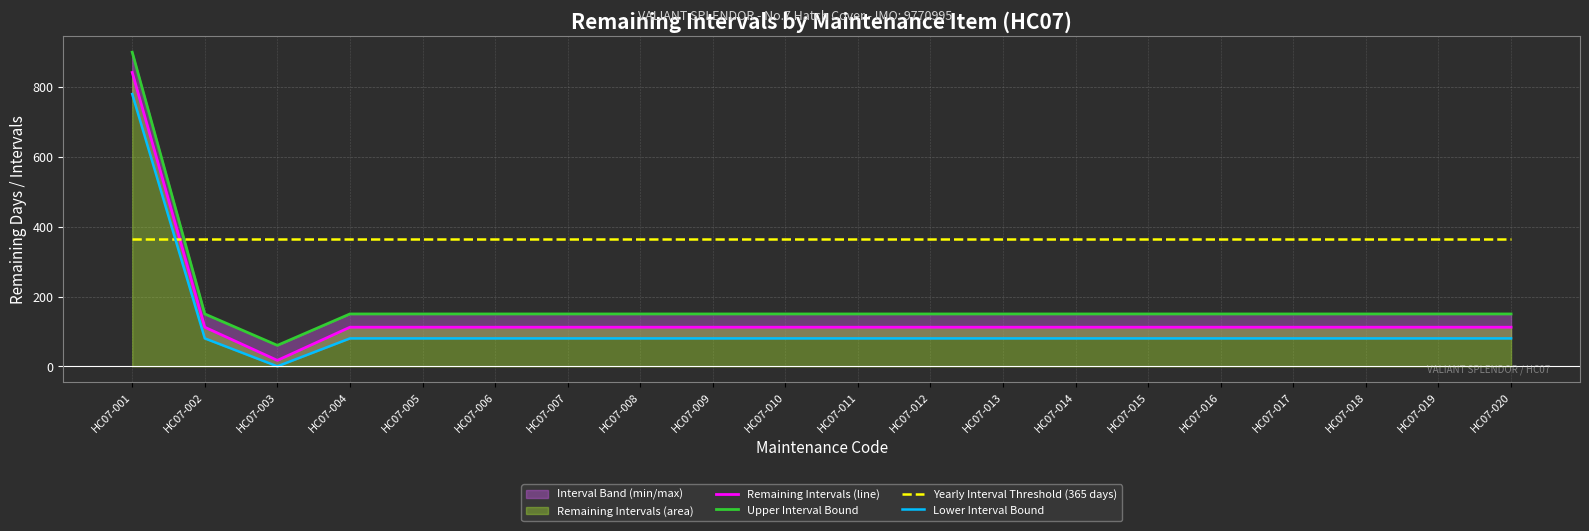

True or false: Remaining Intervals (line) and Upper Interval Bound intersect in this chart.

False